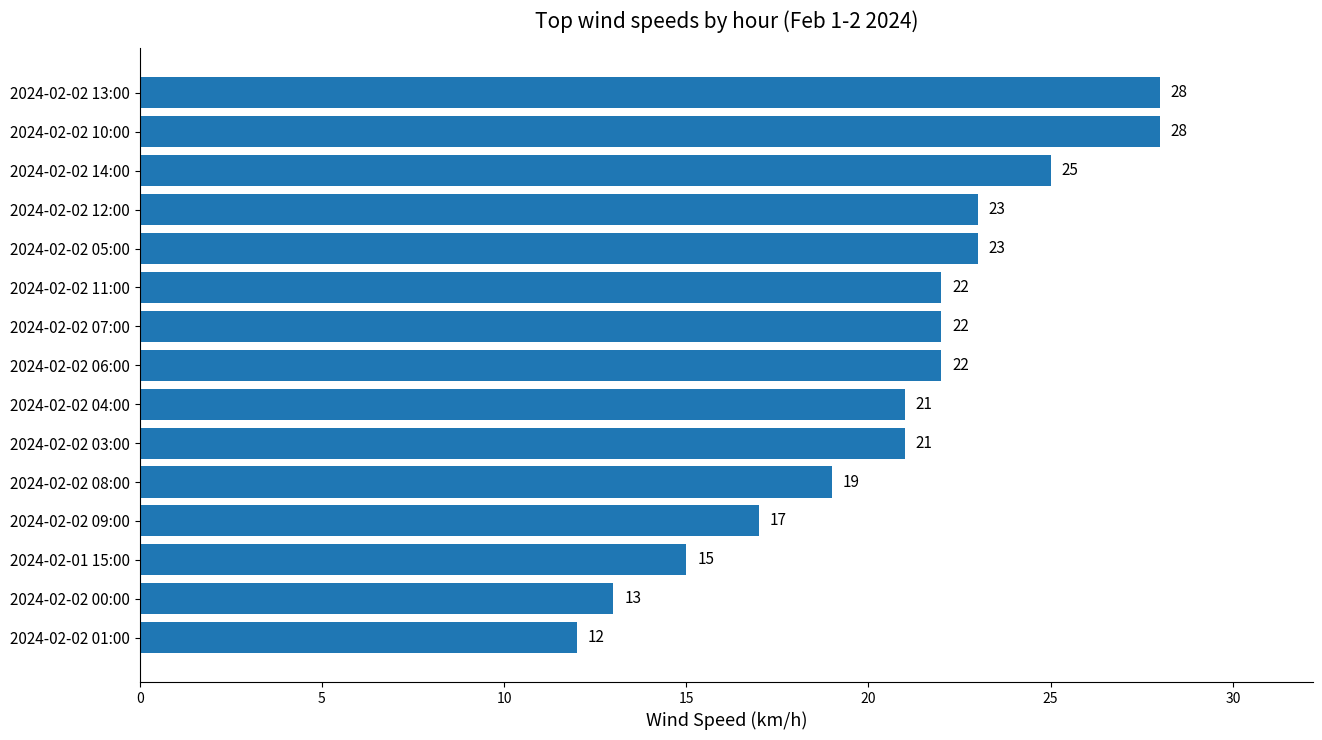

The value at 2024-02-02 05:00 is 23. True or false?

True